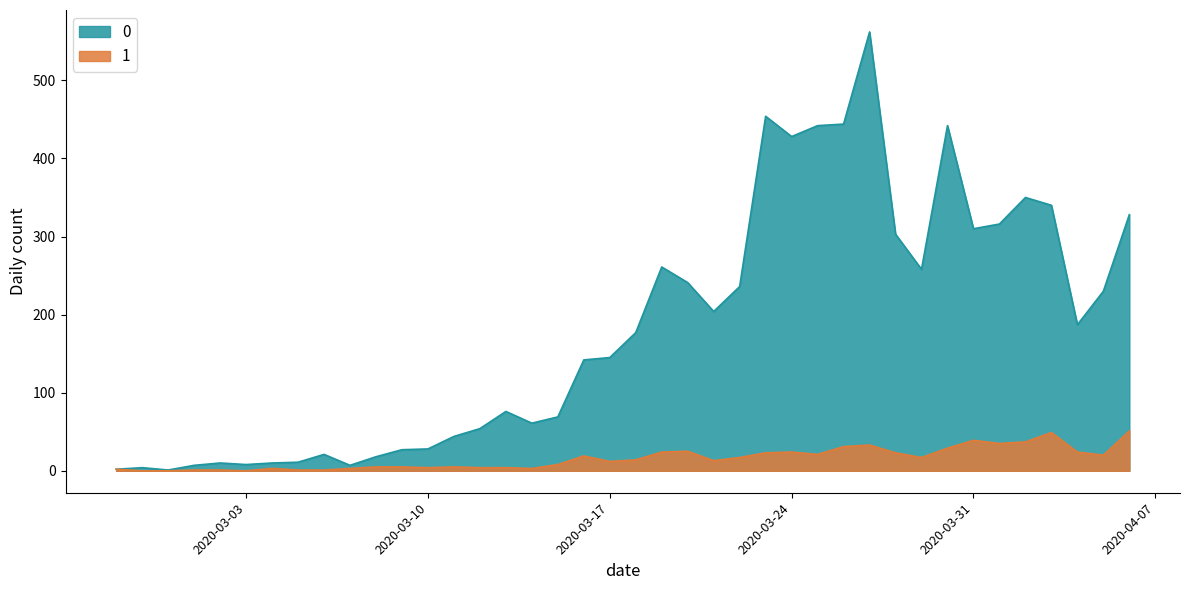

What is the total value across all series at 2020-02-28?

4